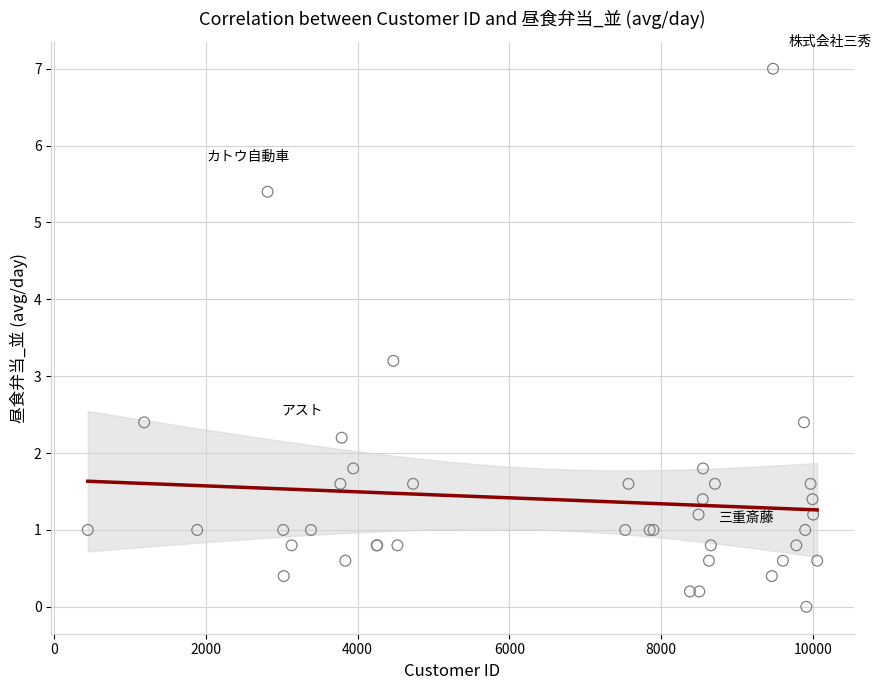

What Y value in the scatter plot is closest to 3?

3.2